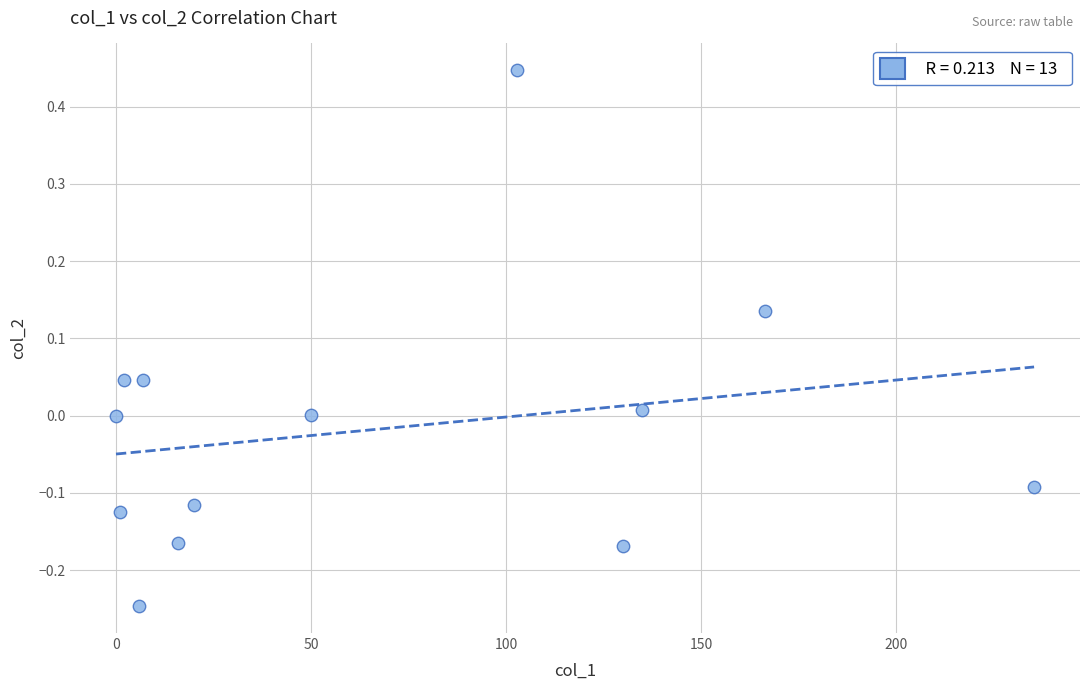

What is the range of X values (max minus min)?

235.3